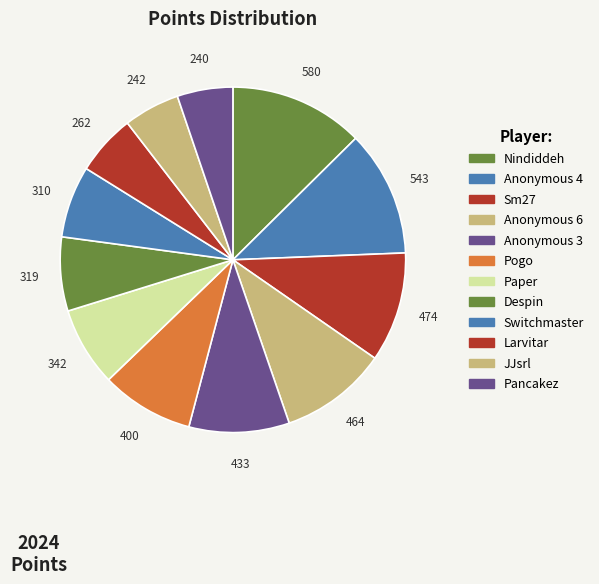

Which slice is the largest?

Nindiddeh